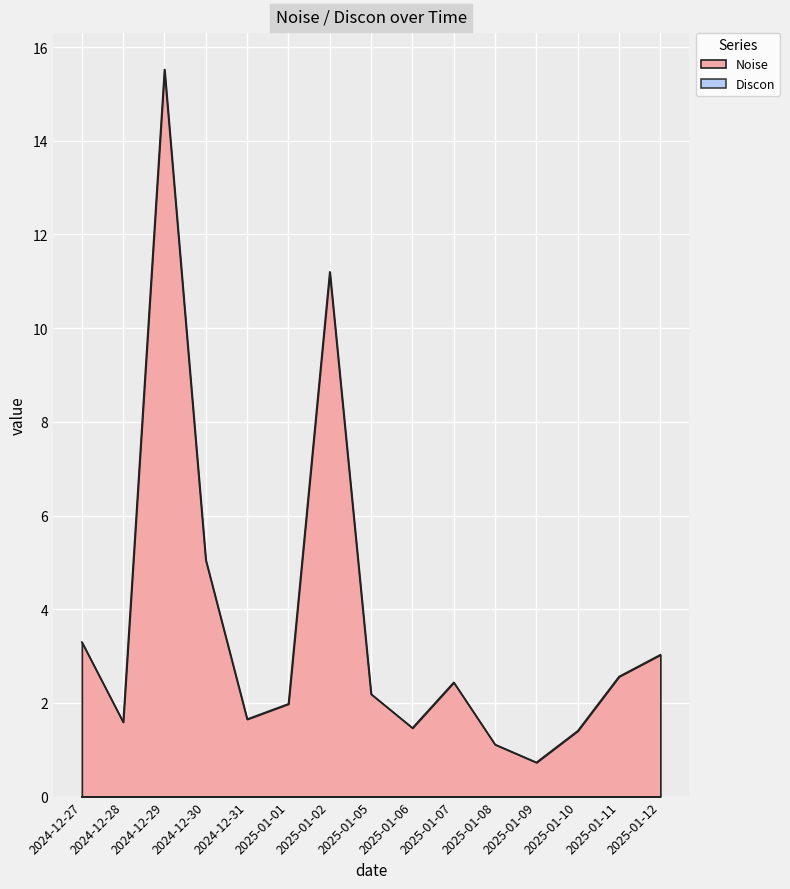

Reading left to right, extract all data points from this chart.

3.3	1.6	15.5	5.0	1.7	2.0	11.2	2.2	1.5	2.4	1.1	0.7	1.4	2.6	3.0